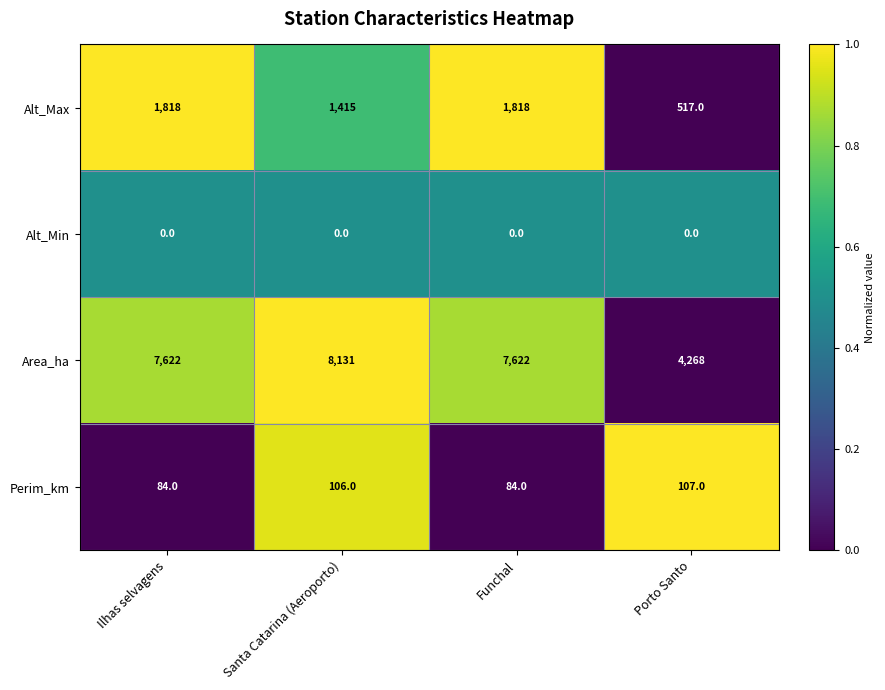

Count the Alt_Max values in the range 1415 to 1818.

3